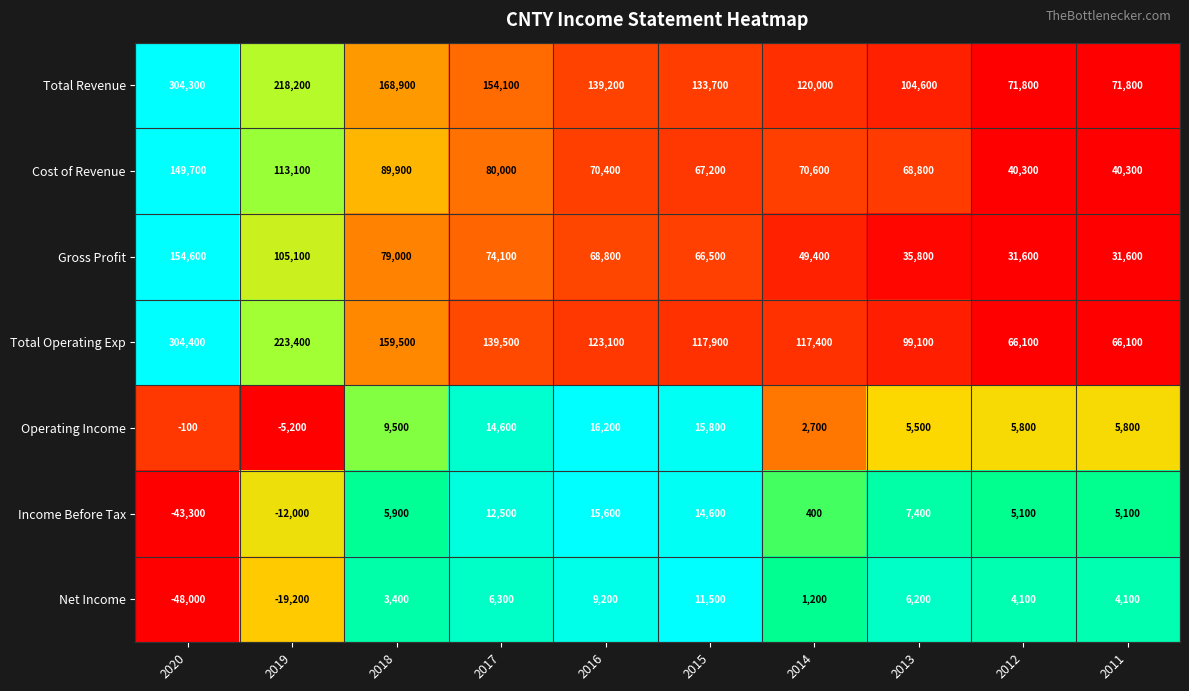

The Gross Profit series shows 79000 at 2018. True or false?

True